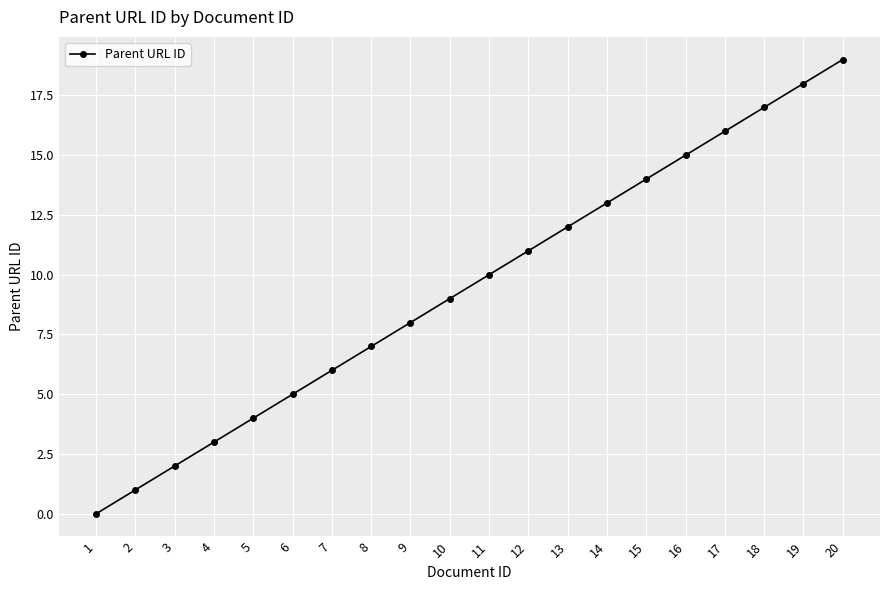

What is the change in value from 2 to 20?

+18